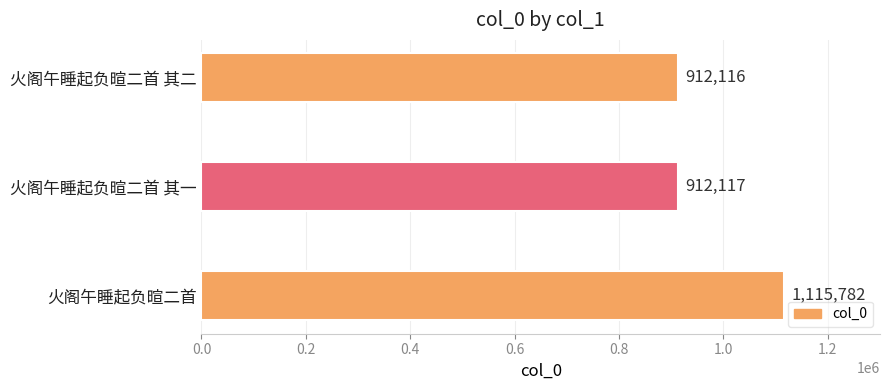

The value at 火阁午睡起负暄二首 其一 is 316005. True or false?

False